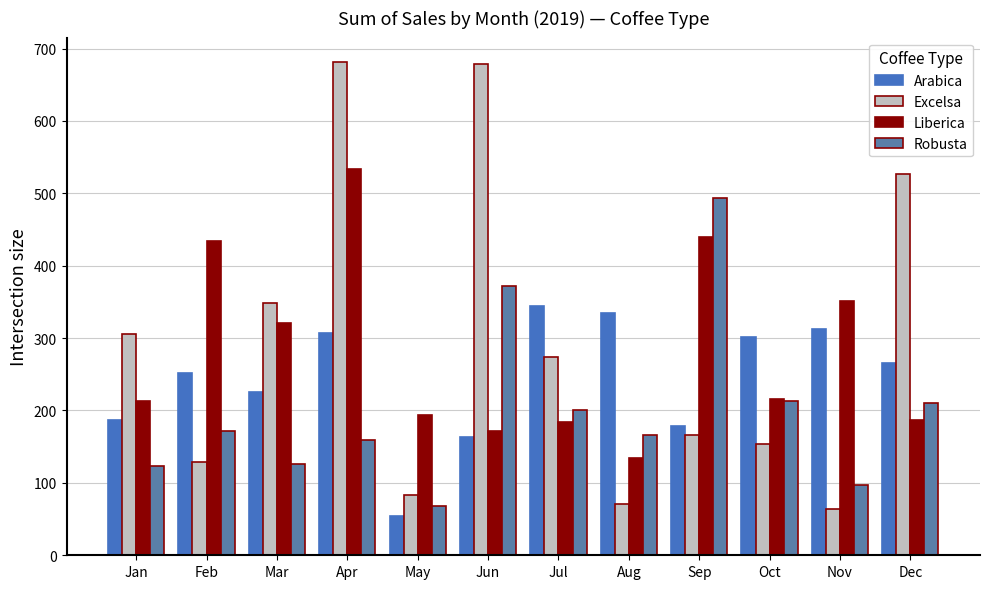

What is the value of the Excelsa bar at the 8th from the left?

71.0